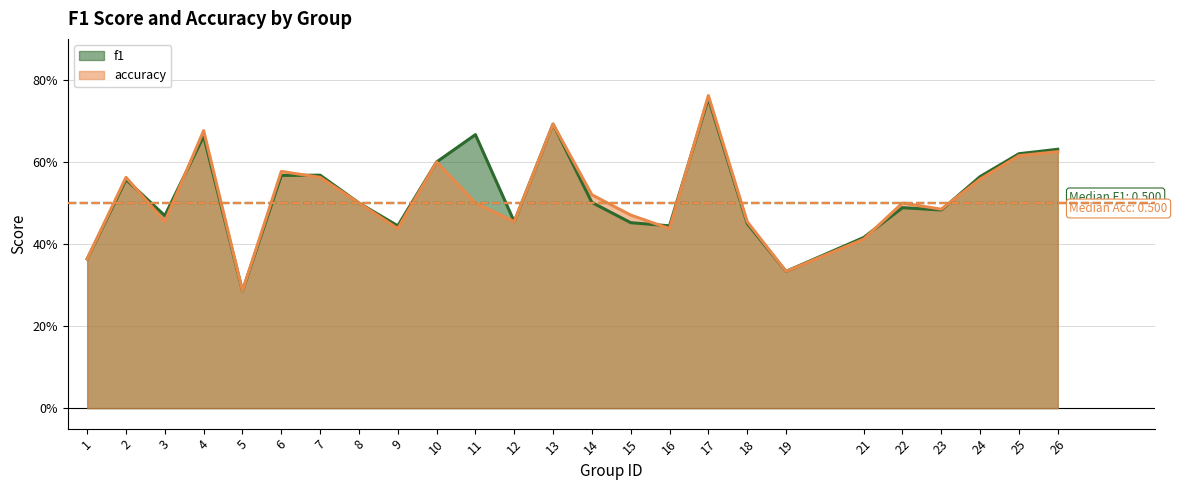

Does the chart have visible grid lines?

Yes